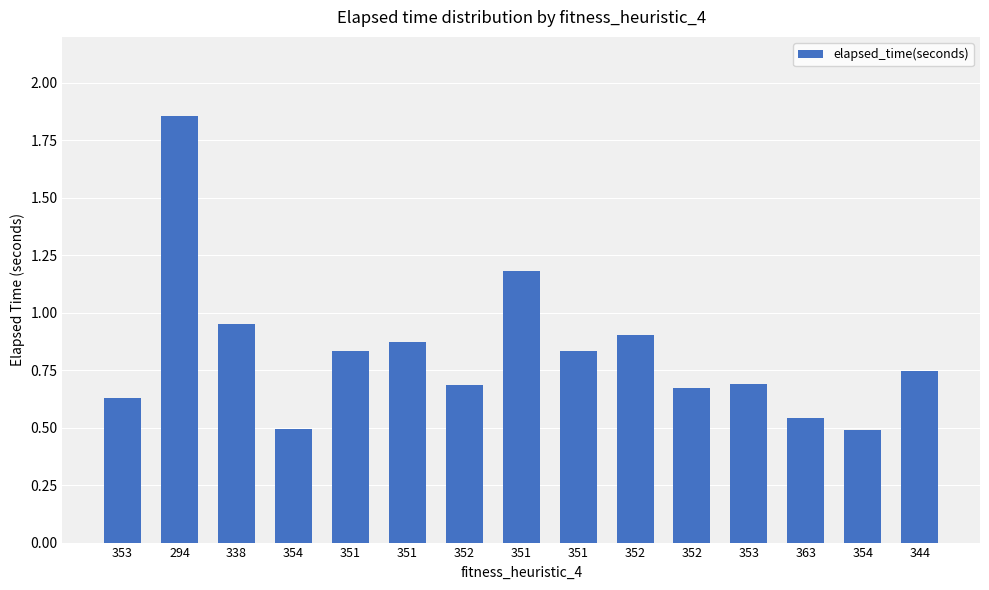

What is the label of the 6th bar from the right?

352